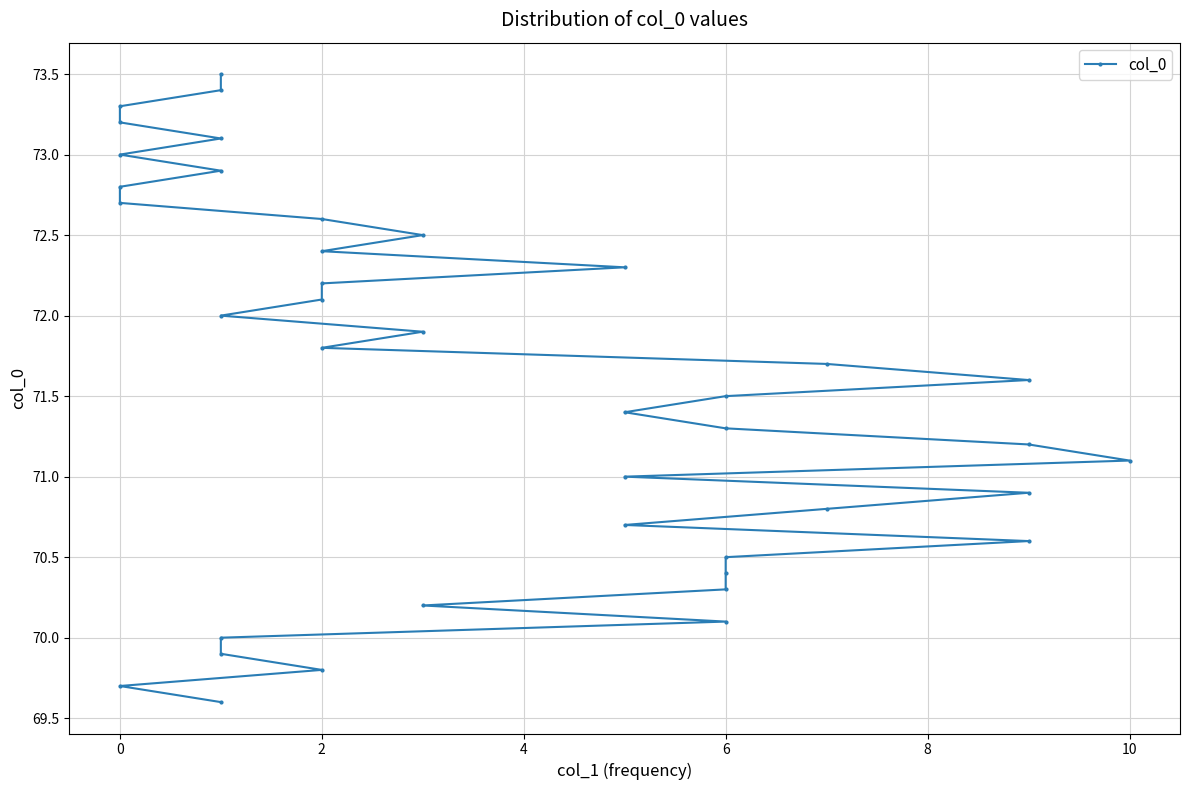

What is the difference between the maximum and second lowest values?

3.8